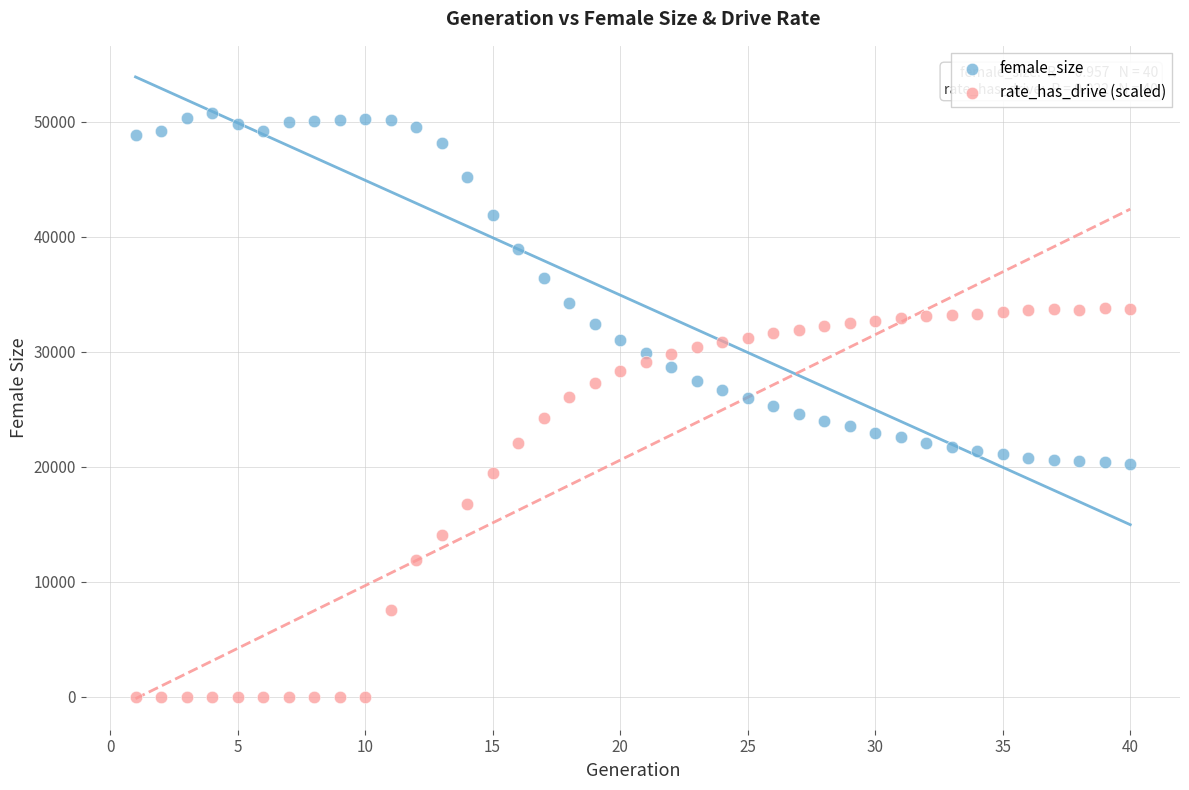

Which series has the widest spread of Y values?

rate_has_drive (scaled)